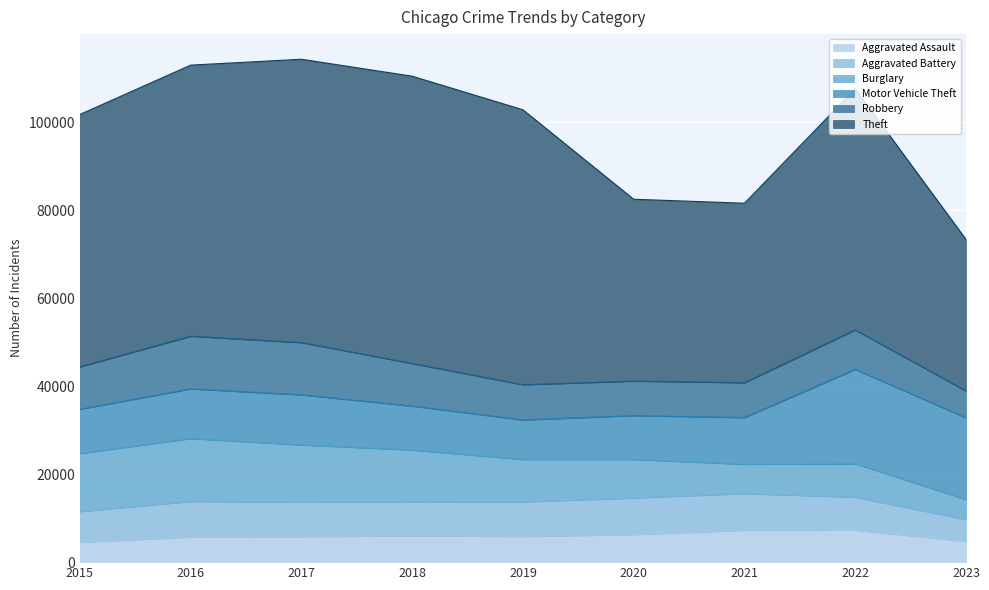

What is the value of the Aggravated Battery point at the 8th from the left?

7487